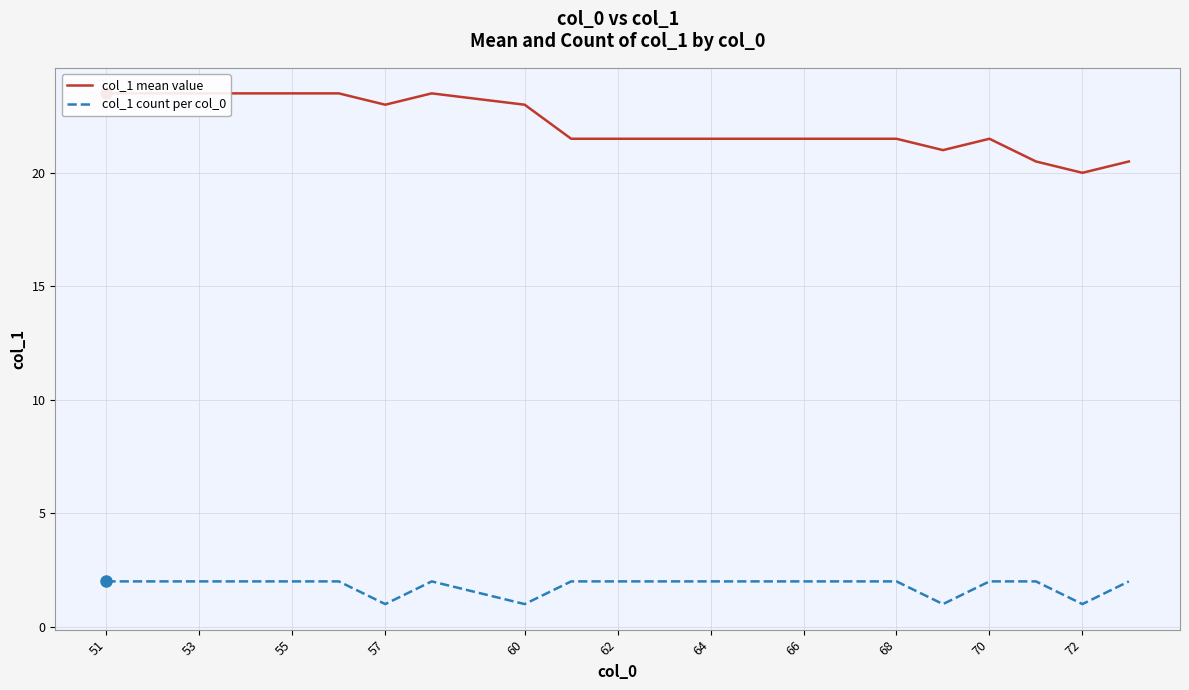

Is it true that col_1 count per col_0 equals 1 at 57?

True